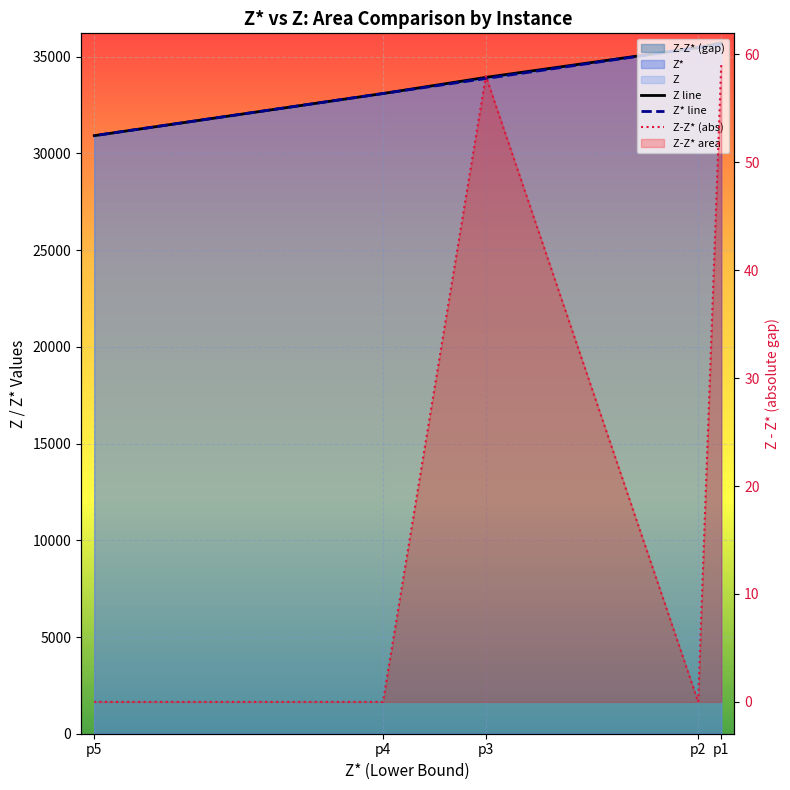

What is the minimum value for Z?

30918